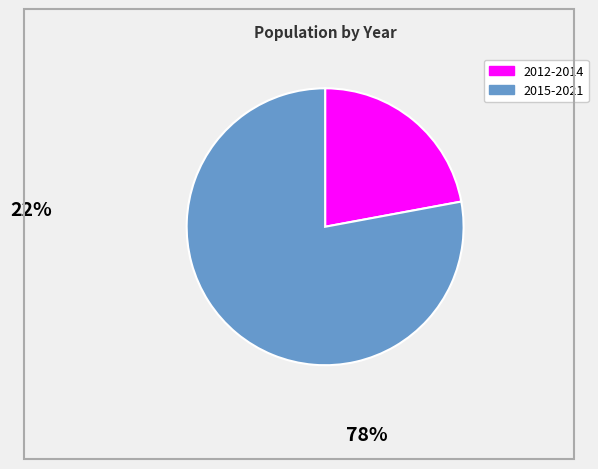

Is there a majority slice in this chart?

Yes